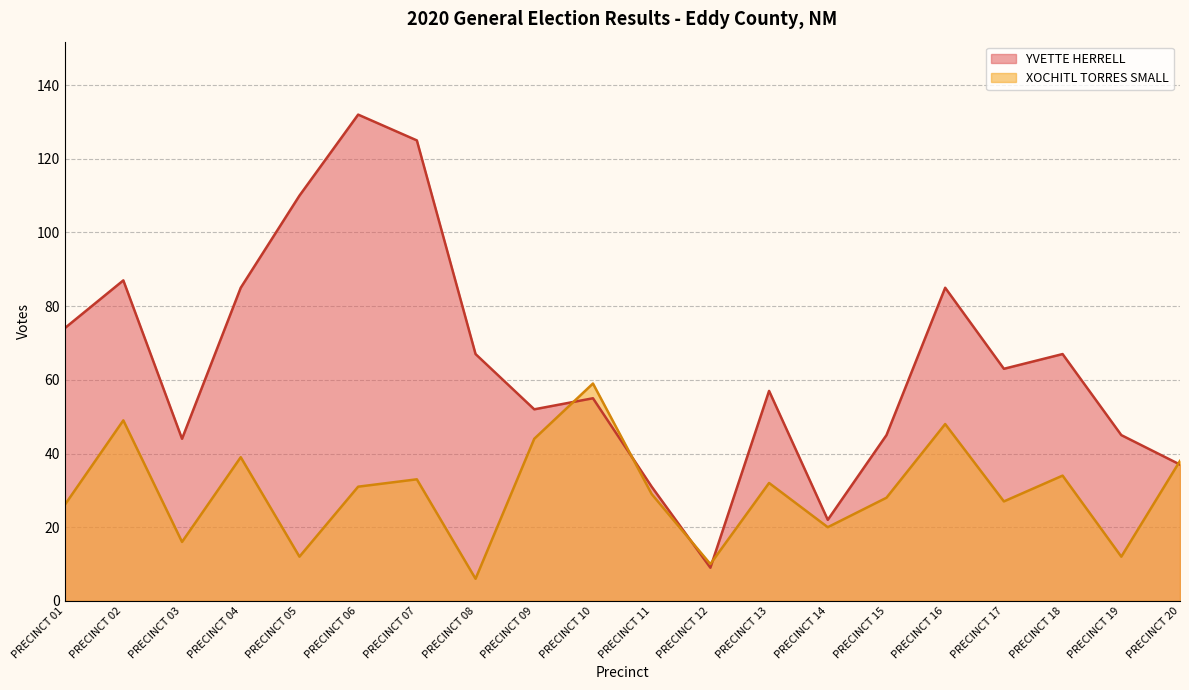

Between PRECINCT 10 and PRECINCT 12, which is larger?

PRECINCT 10